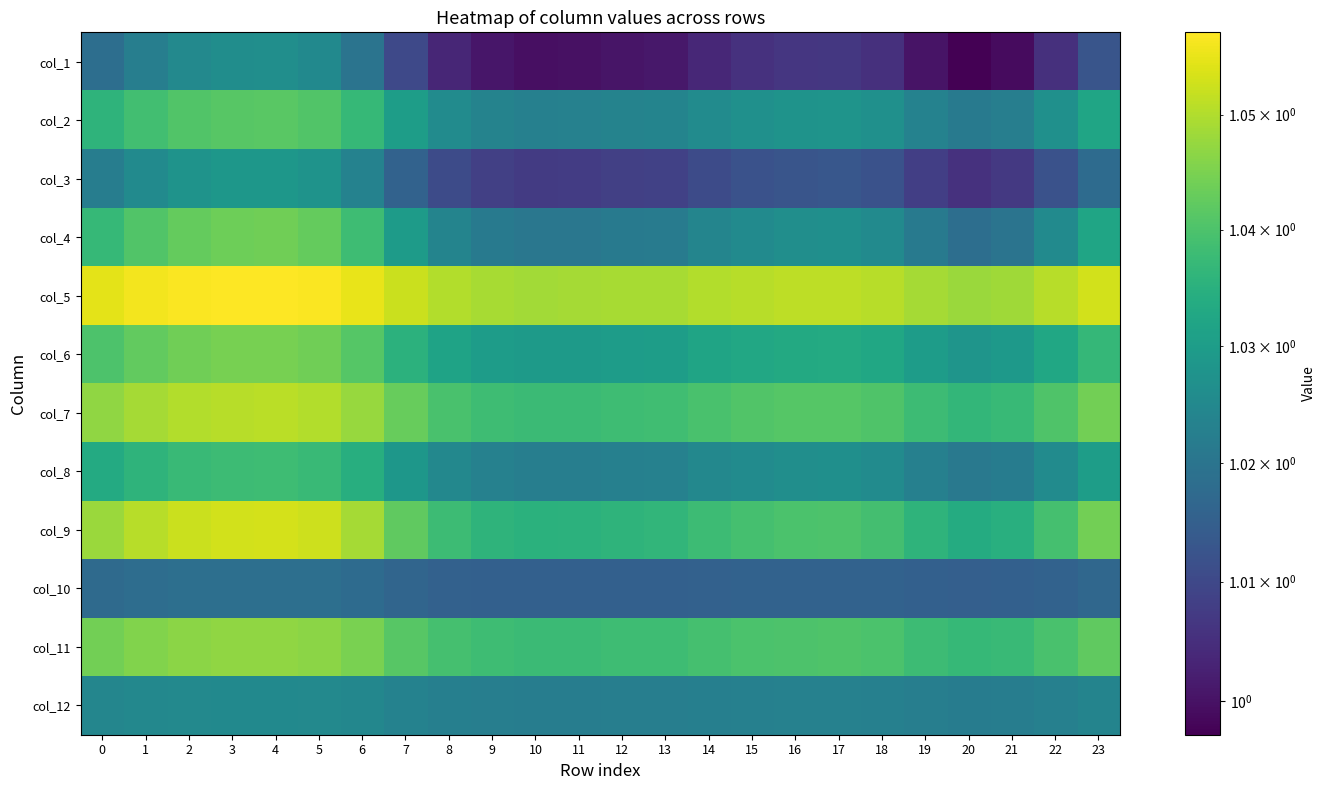

At which category is the sum across all series the highest?

4